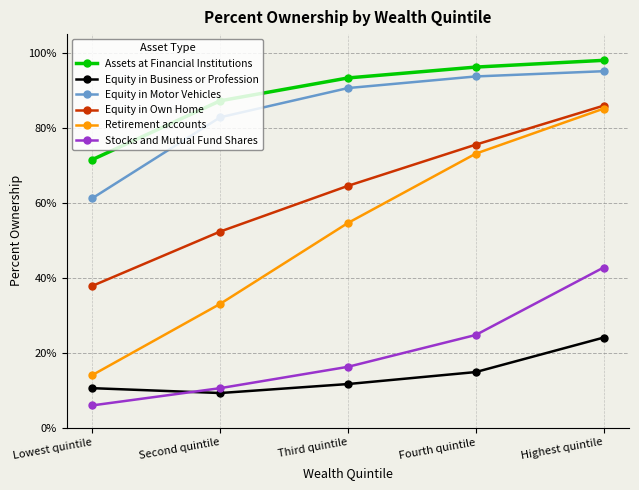

Is this an area chart (filled region under the line)?

No